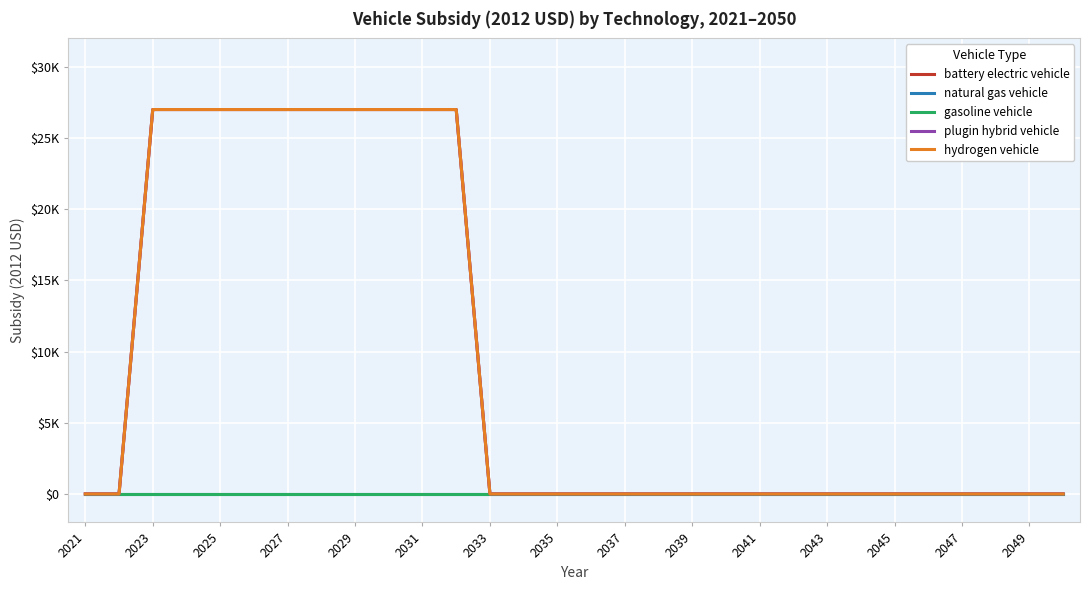

At which category does the chart reach its peak across all series?

2023